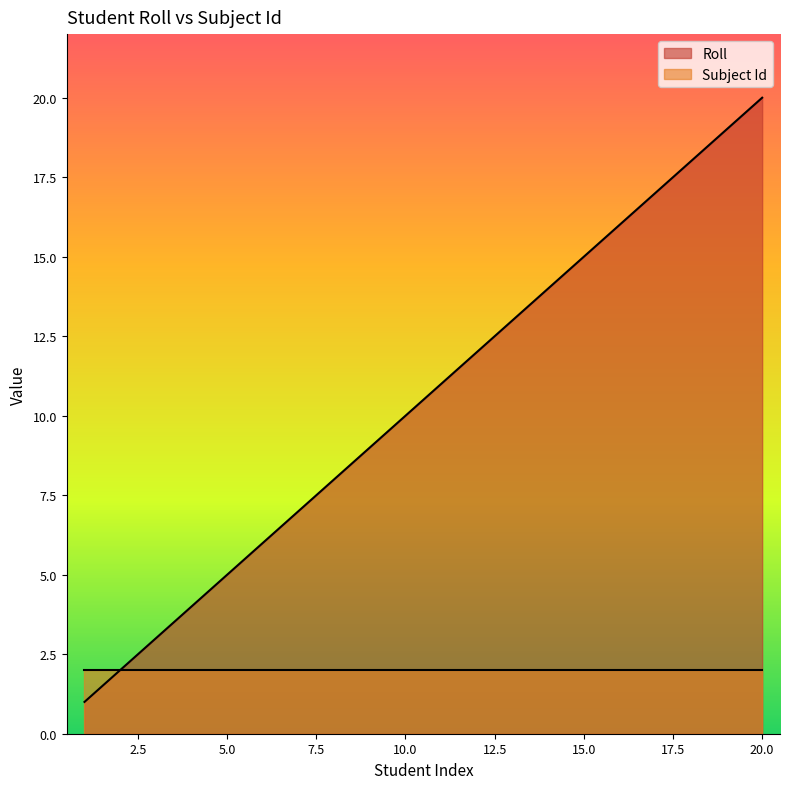

The chart shows a value of 3 at 11. True or false?

False